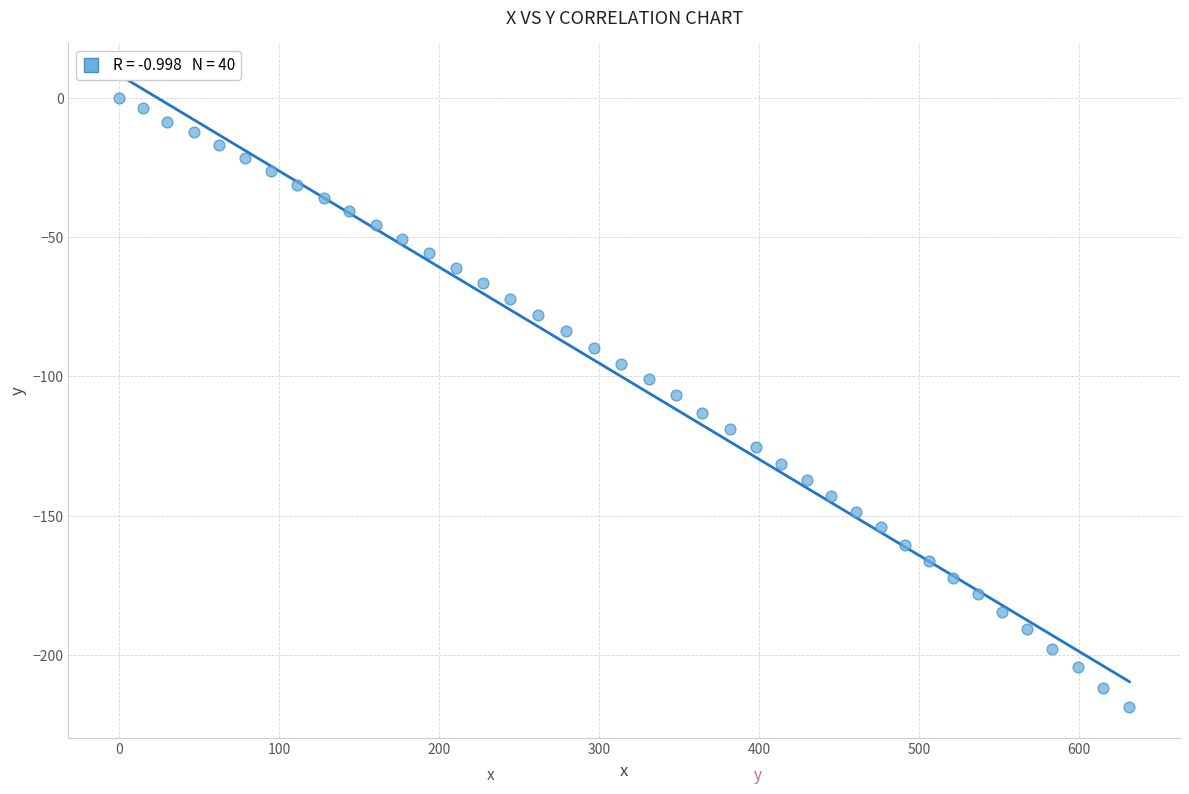

What is the range of X values (max minus min)?

631.3